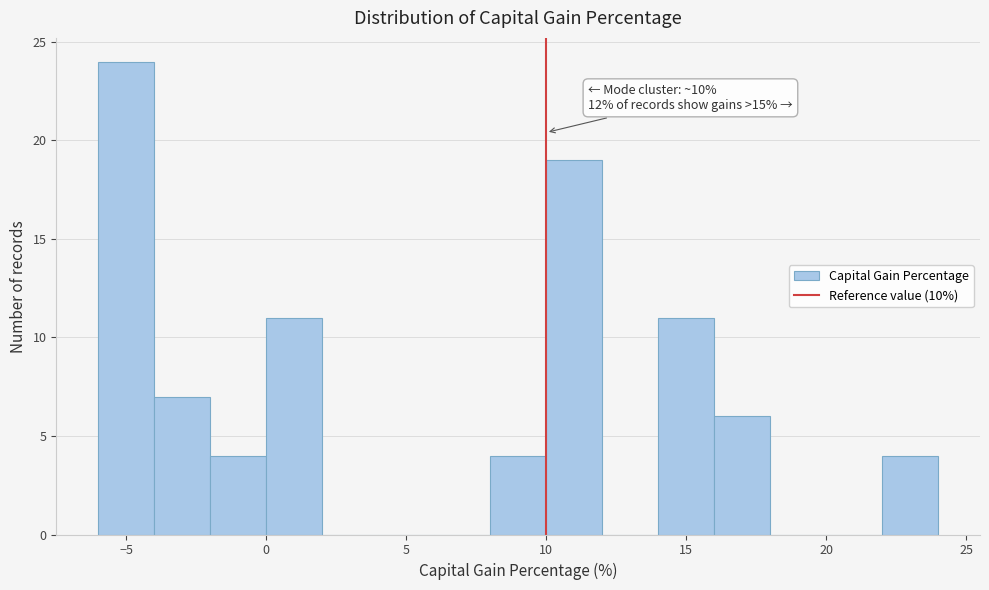

Which range on the x-axis has the tallest bar?

-6 to -4